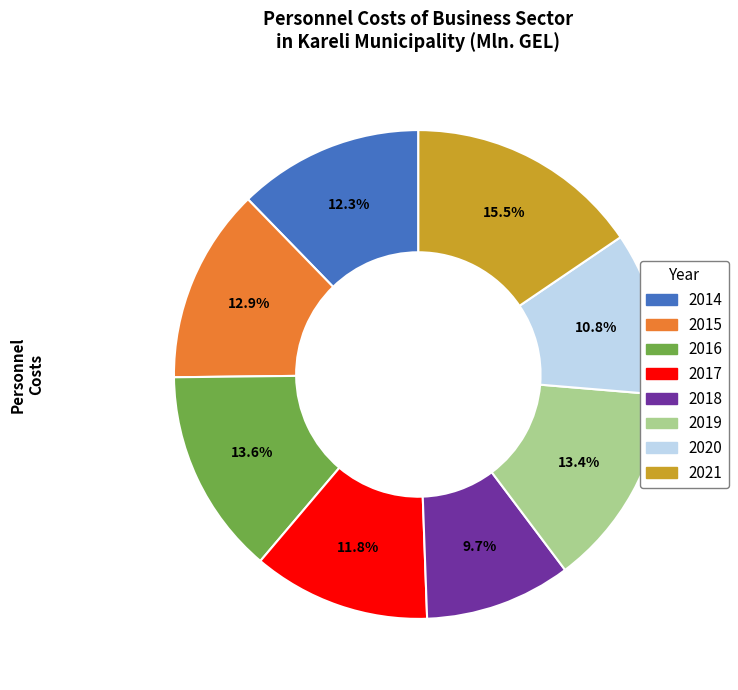

Between 2017 and 2018, which is larger?

2017